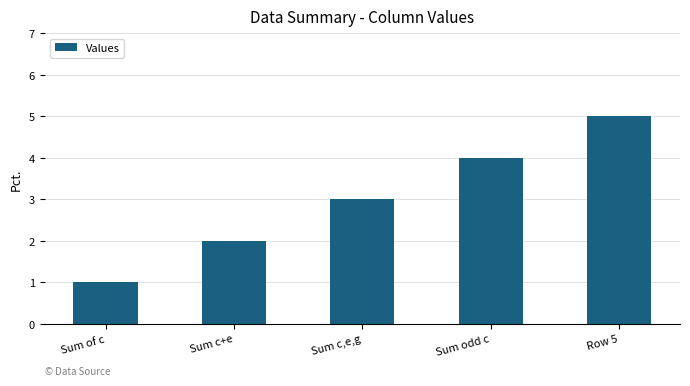

What is the difference between the values at Sum odd c and Sum c+e?

2